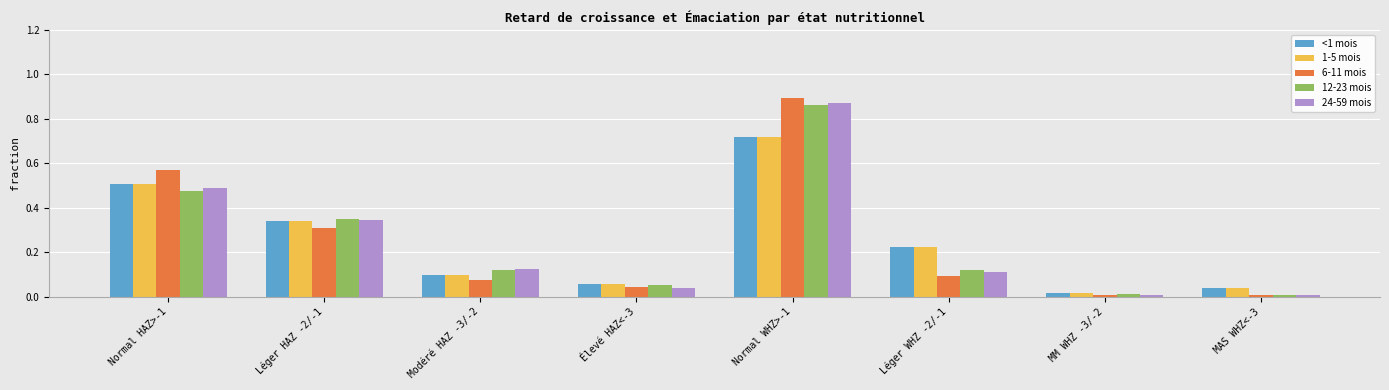

True or false: 1-5 mois has a value of 0.3 at Léger HAZ -2/-1.

True